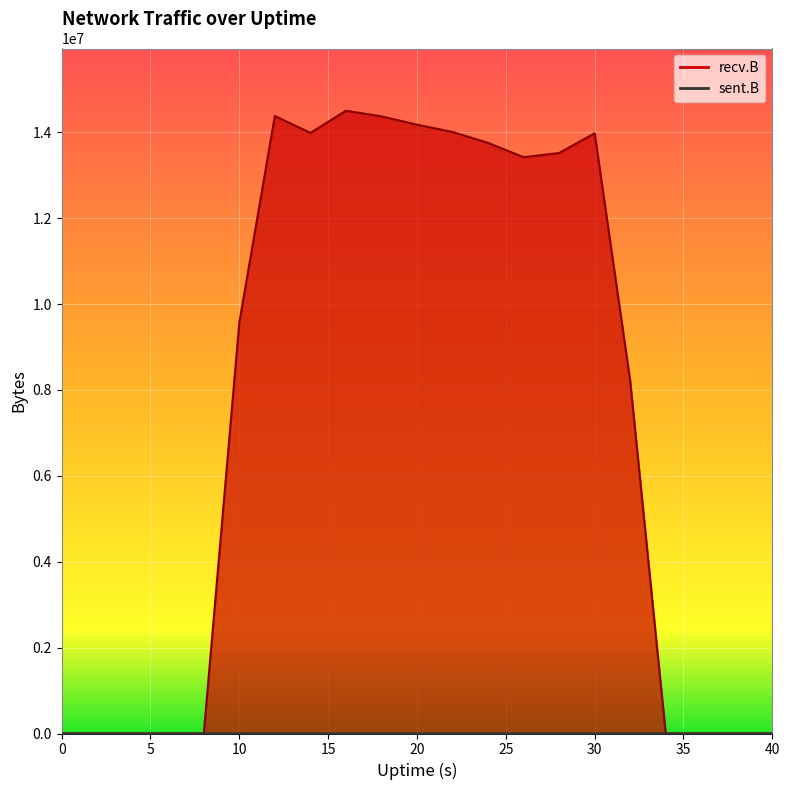

Which series has the widest spread of values?

recv.B